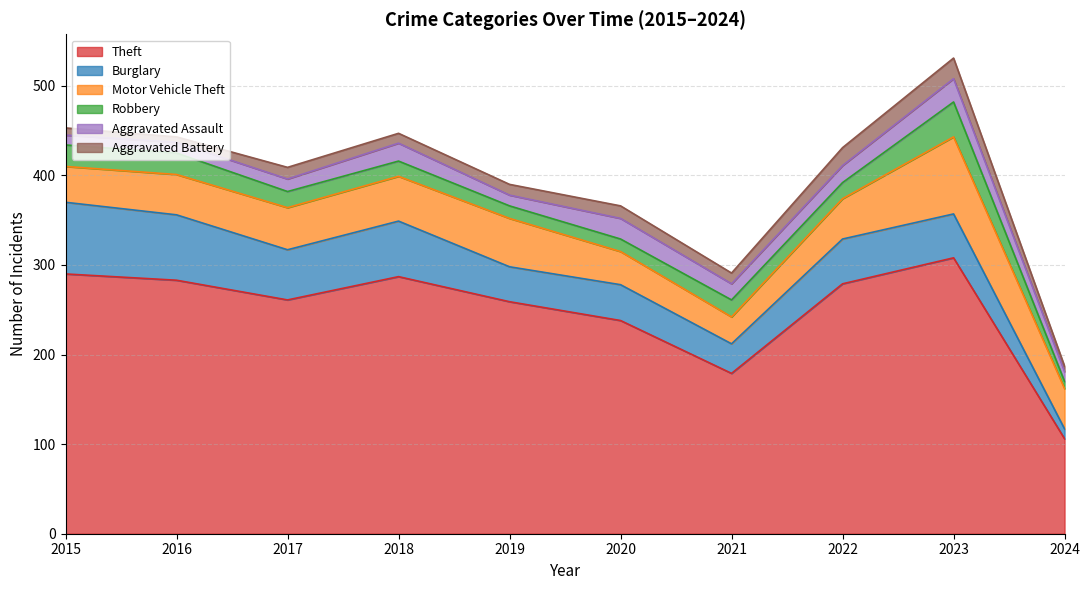

Reading left to right, transcribe all the data shown in this chart.

Theft: 2015=290	2016=283	2017=261	2018=287	2019=259	2020=238	2021=179	2022=279	2023=308	2024=106
Burglary: 2015=80	2016=73	2017=56	2018=62	2019=39	2020=40	2021=33	2022=50	2023=49	2024=11
Motor Vehicle Theft: 2015=40	2016=45	2017=47	2018=50	2019=54	2020=37	2021=30	2022=45	2023=86	2024=45
Robbery: 2015=24	2016=24	2017=18	2018=17	2019=14	2020=14	2021=19	2022=18	2023=39	2024=8
Aggravated Assault: 2015=11	2016=12	2017=14	2018=20	2019=12	2020=23	2021=18	2022=19	2023=26	2024=11
Aggravated Battery: 2015=8	2016=6	2017=13	2018=11	2019=12	2020=14	2021=12	2022=20	2023=23	2024=6